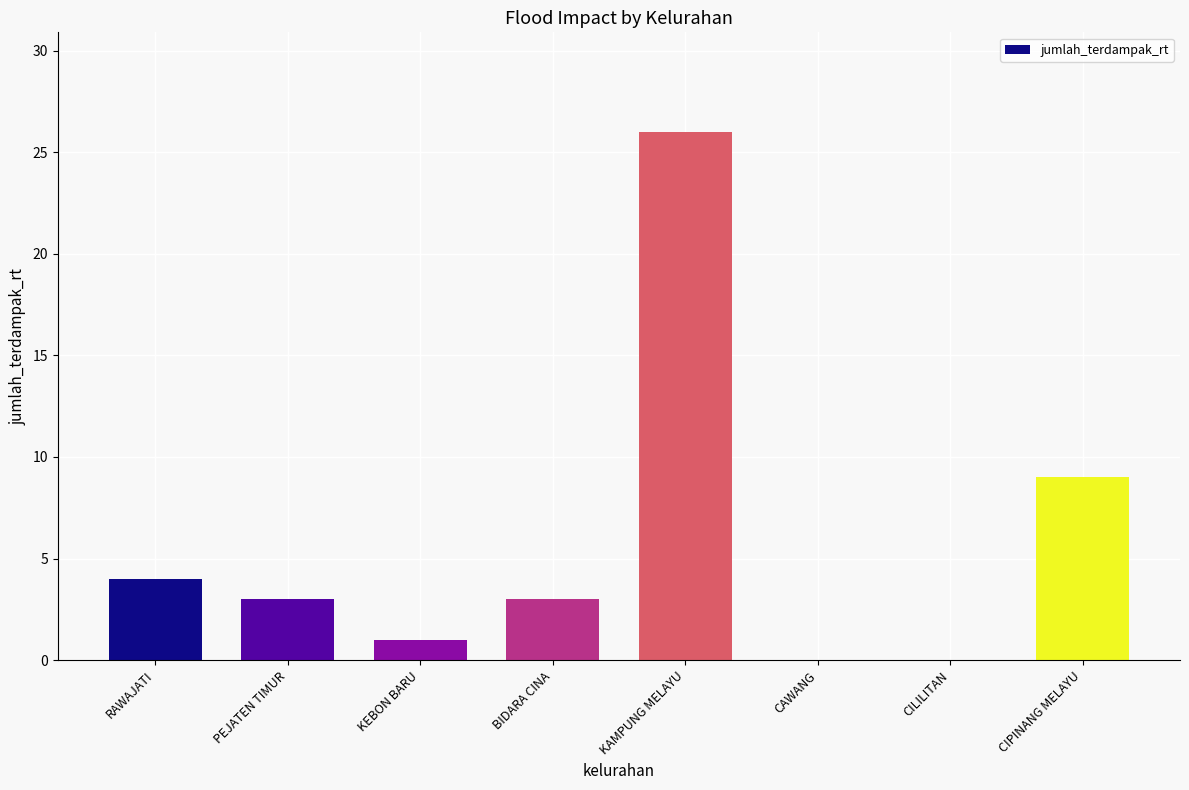

Reading left to right, extract all data points from this chart.

RAWAJATI=4	PEJATEN TIMUR=3	KEBON BARU=1	BIDARA CINA=3	KAMPUNG MELAYU=26	CAWANG=0	CILILITAN=0	CIPINANG MELAYU=9